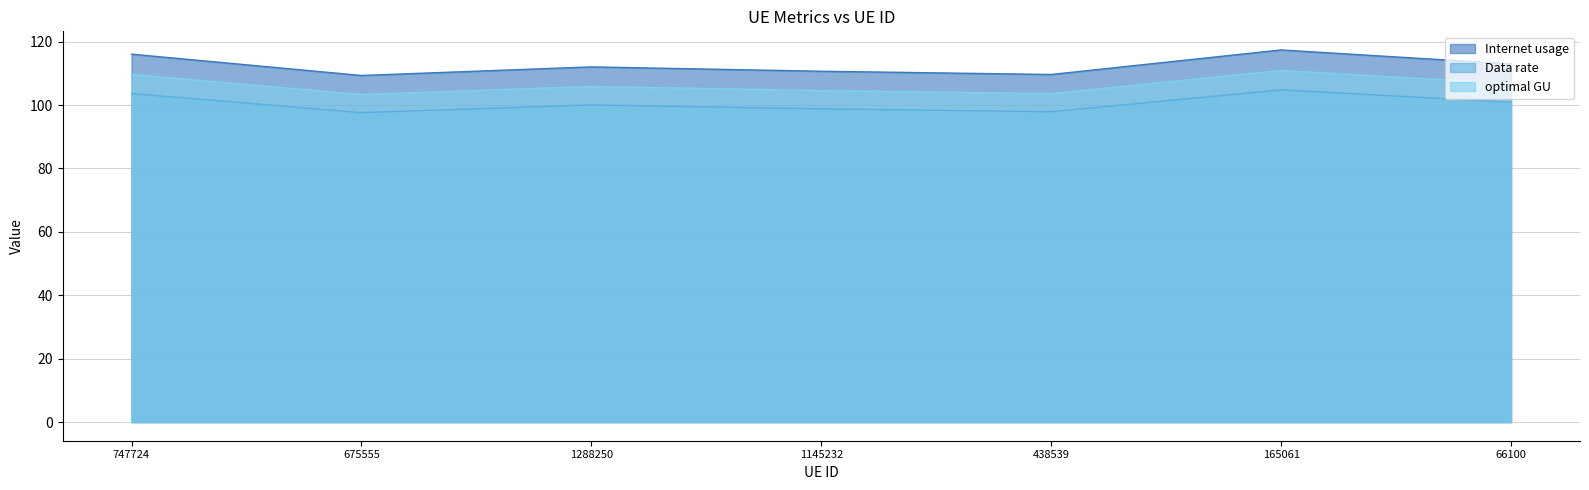

What is the total value across all series at 1288250?

317.9